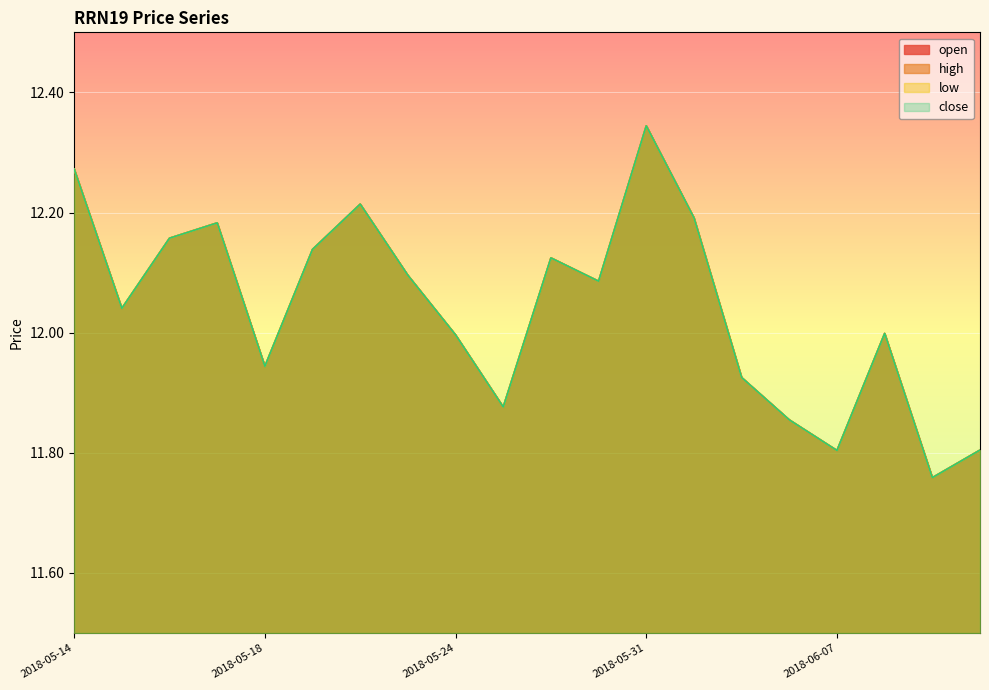

Reading left to right, what are all the values shown in this chart?

open: 12.3	12.0	12.2	12.2	11.9	12.1	12.2	12.1	12.0	11.9	12.1	12.1	12.3	12.2	11.9	11.9	11.8	12.0	11.8	11.8
high: 12.3	12.0	12.2	12.2	11.9	12.1	12.2	12.1	12.0	11.9	12.1	12.1	12.3	12.2	11.9	11.9	11.8	12.0	11.8	11.8
low: 12.3	12.0	12.2	12.2	11.9	12.1	12.2	12.1	12.0	11.9	12.1	12.1	12.3	12.2	11.9	11.9	11.8	12.0	11.8	11.8
close: 12.3	12.0	12.2	12.2	11.9	12.1	12.2	12.1	12.0	11.9	12.1	12.1	12.3	12.2	11.9	11.9	11.8	12.0	11.8	11.8